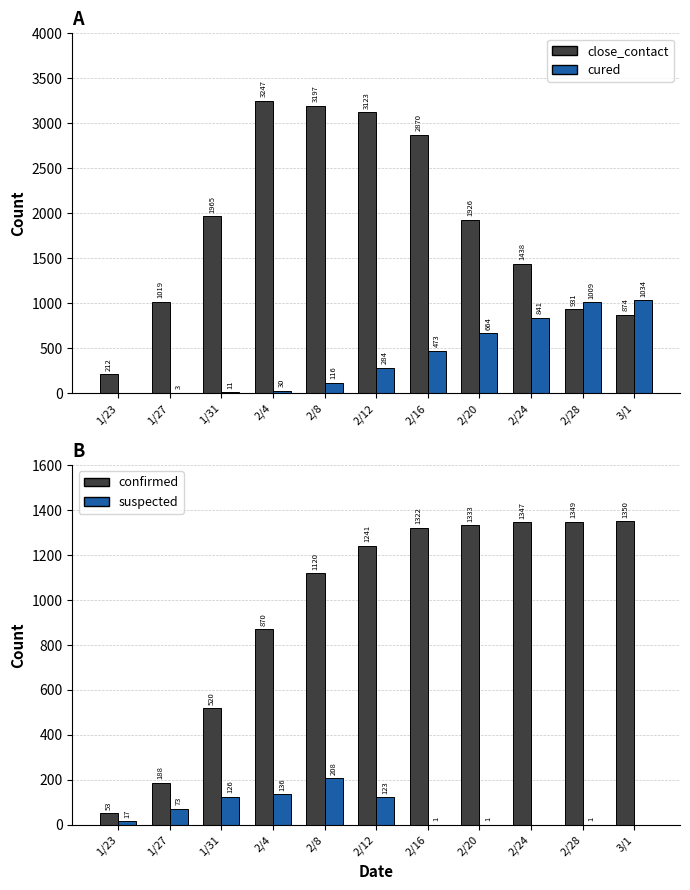

What position from the right is 1/31?

9